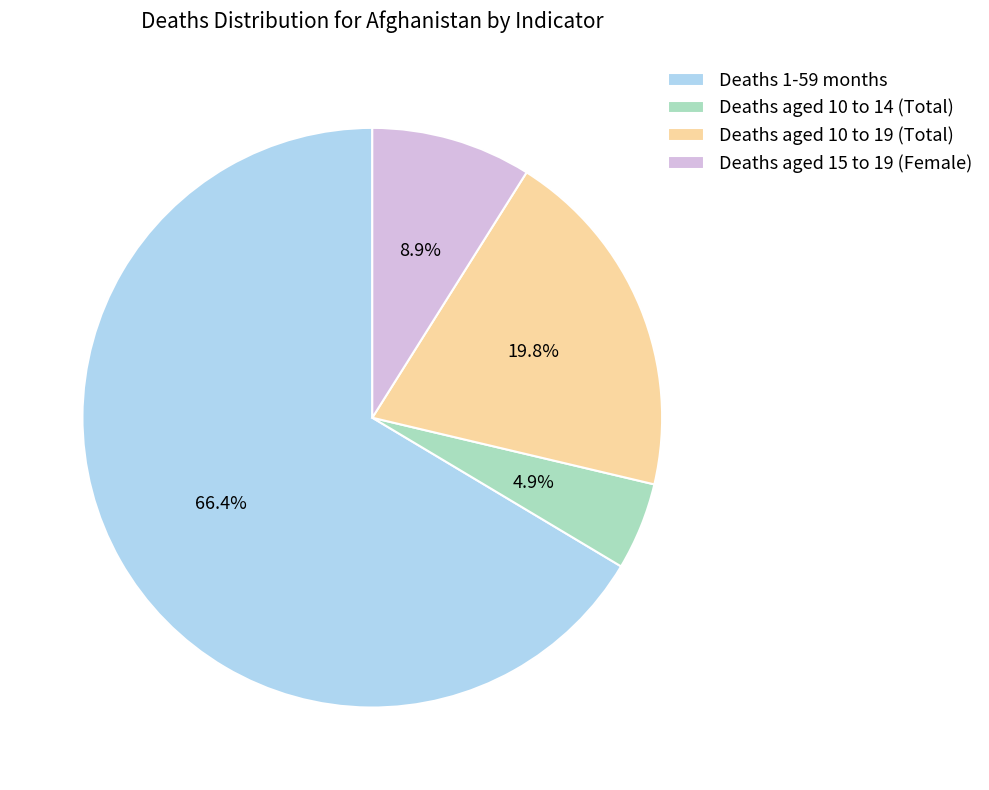

Which has a higher value, Deaths aged 15 to 19 (Female) or Deaths aged 10 to 14 (Total)?

Deaths aged 15 to 19 (Female)